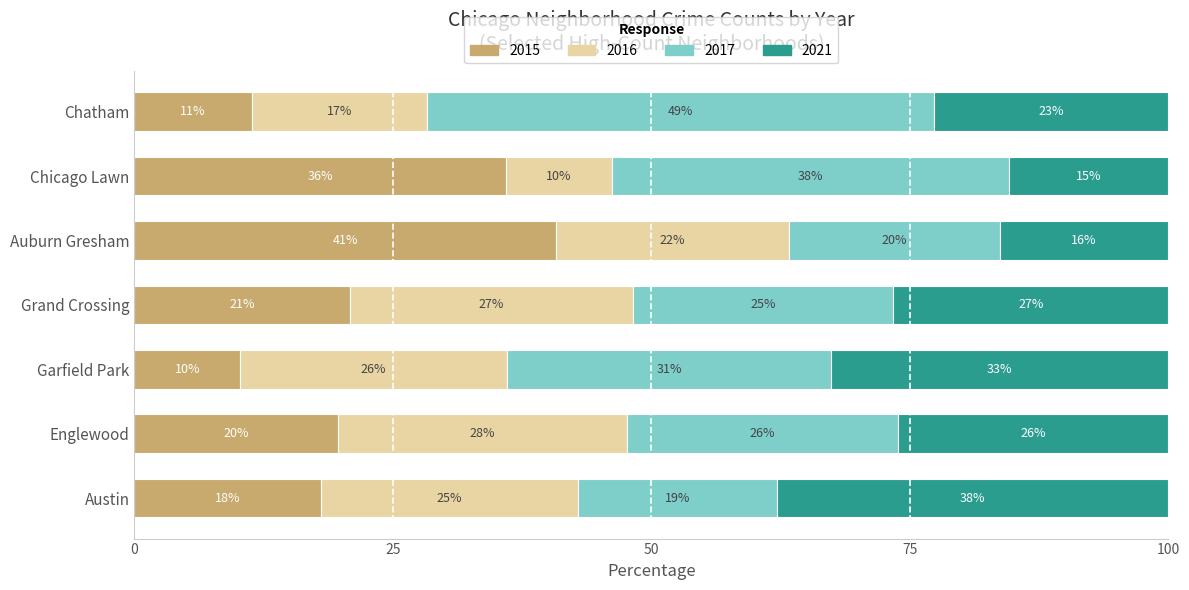

What are all the series names shown in the legend?

2015, 2016, 2017, 2021